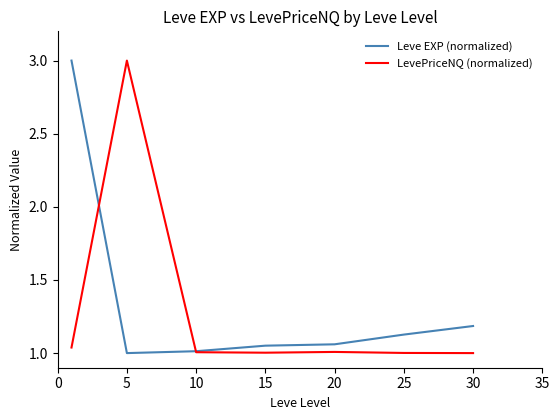

In Leve EXP (normalized), how many points are lower than both neighbors (excluding endpoints)?

1